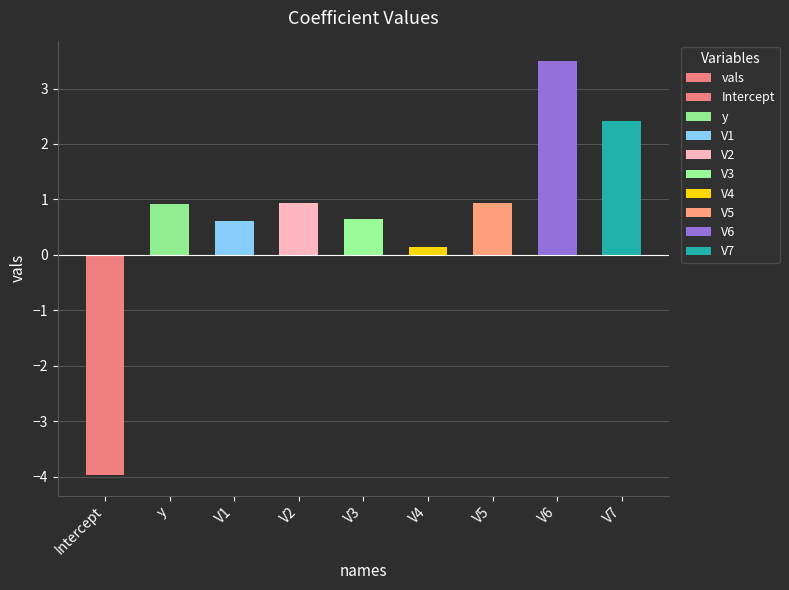

What is the change in value from Intercept to y?

+4.9